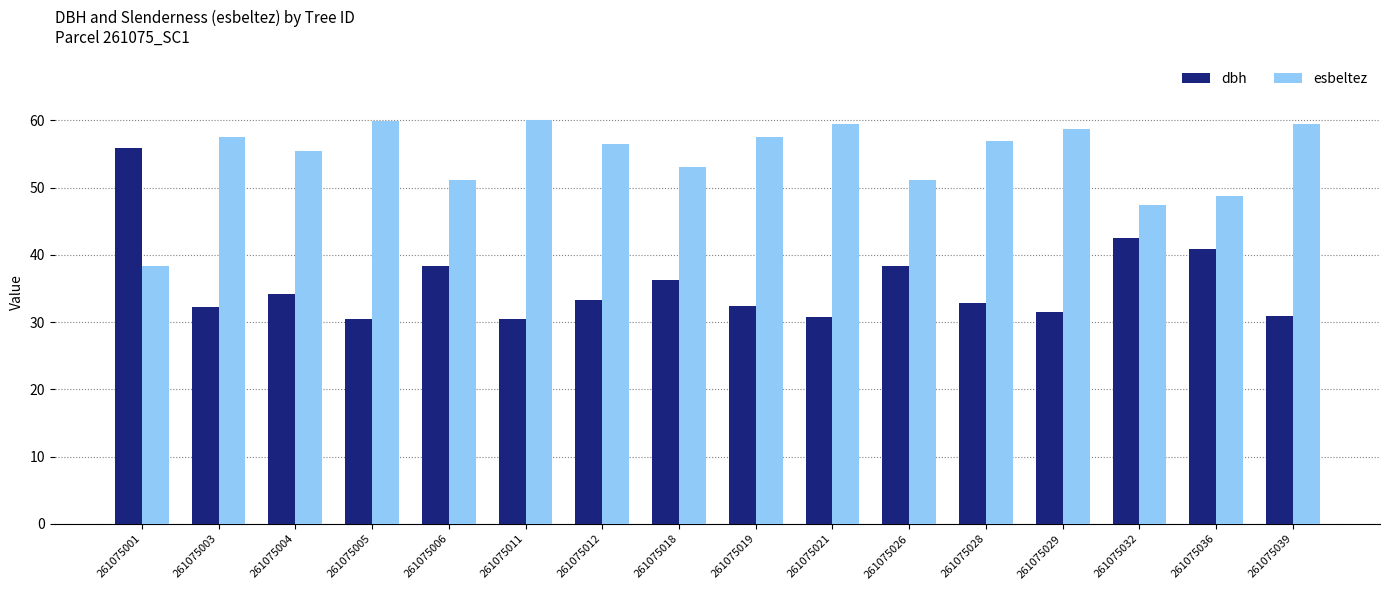

What is the value of the dbh bar at the 5th from the left?

38.4